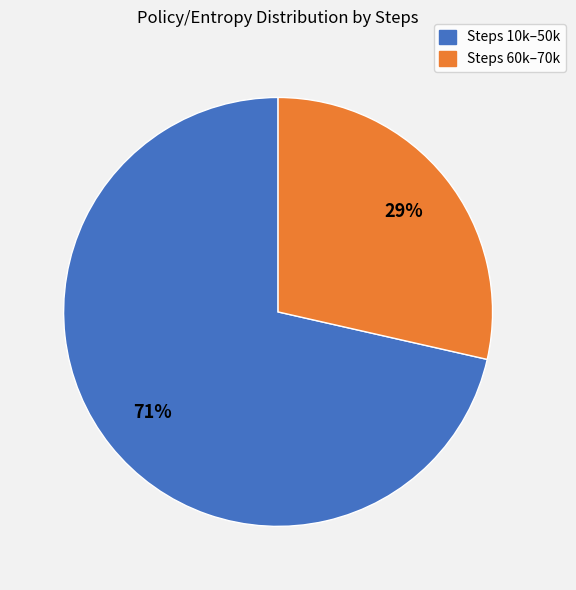

Is there a majority slice in this chart?

Yes